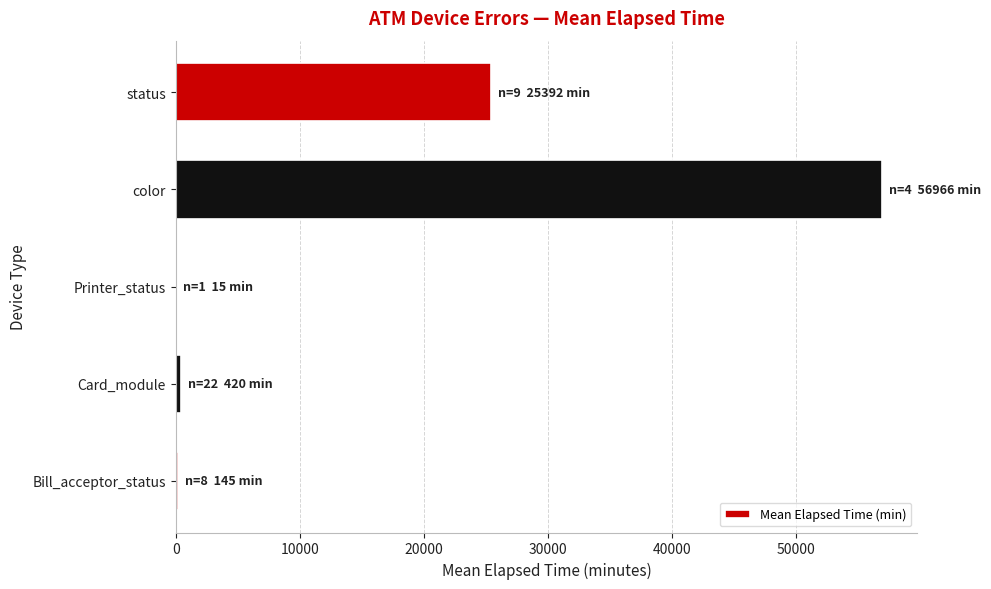

The chart shows a value of 39950.5 at status. True or false?

False